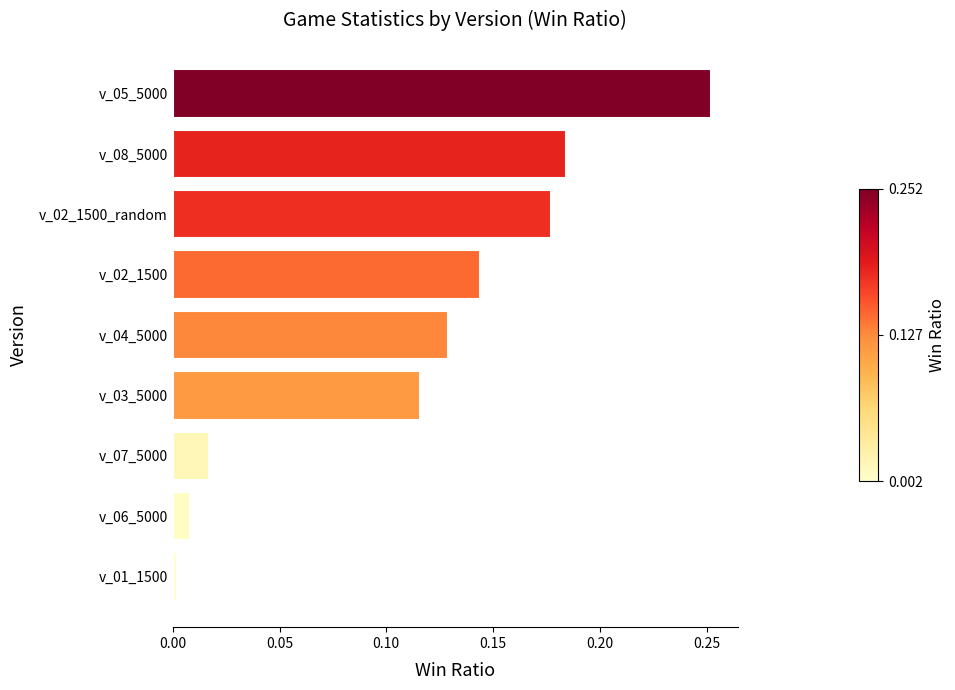

Rank the categories by value from highest to lowest.

v_05_5000, v_08_5000, v_02_1500_random, v_02_1500, v_04_5000, v_03_5000, v_07_5000, v_06_5000, v_01_1500